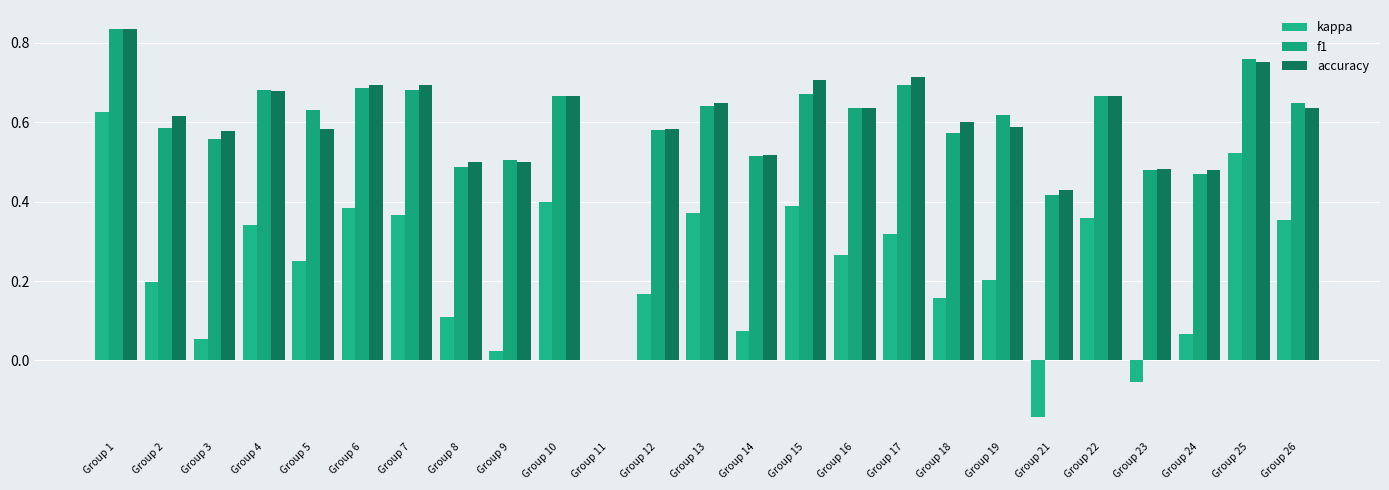

Between Group 13 and Group 25, which is larger?

Group 25